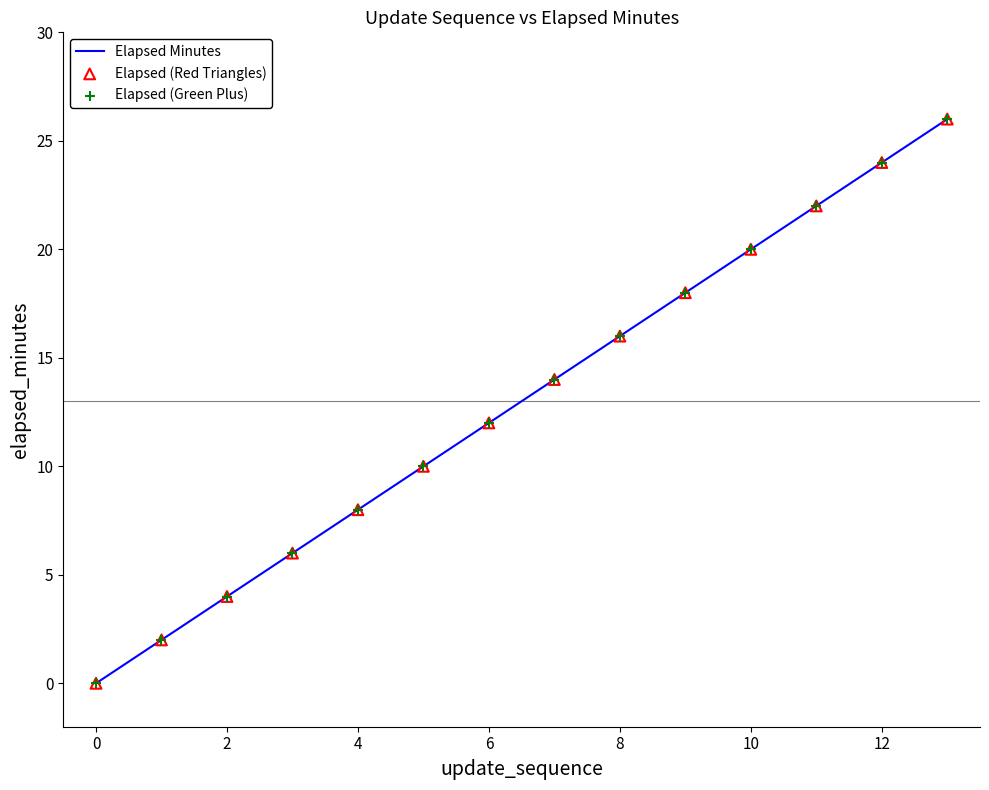

What is the difference between the maximum and minimum values?

26